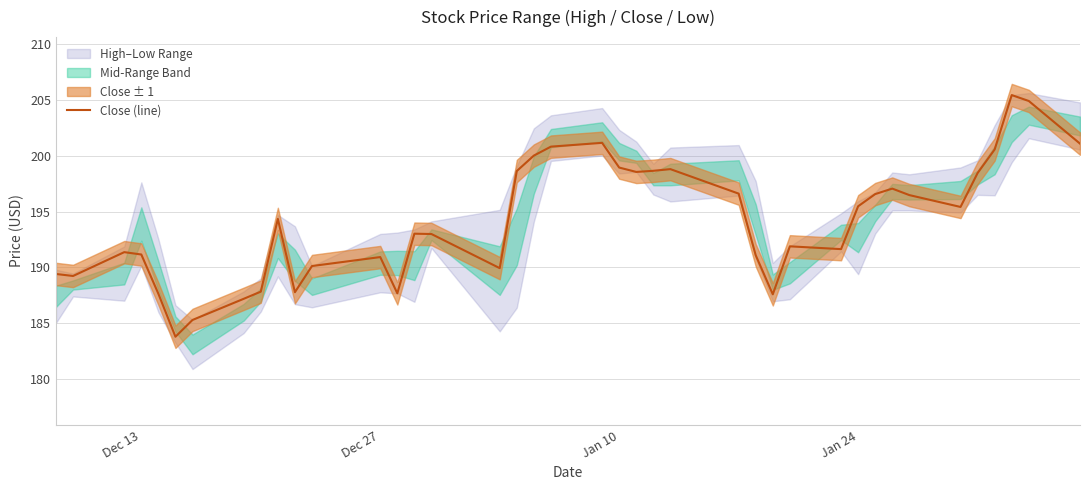

What is the value of the 33rd point from the left?

197.1